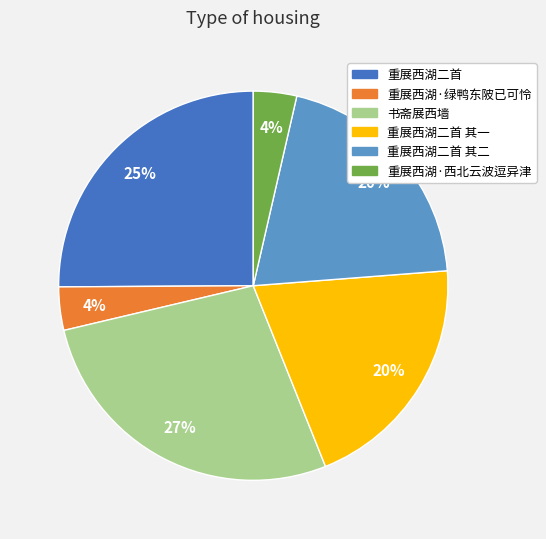

Is there a majority slice in this chart?

No